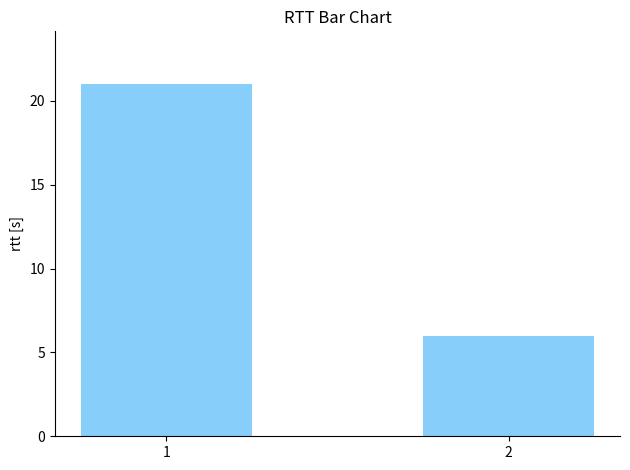

At which category does the chart reach its minimum across all series?

2